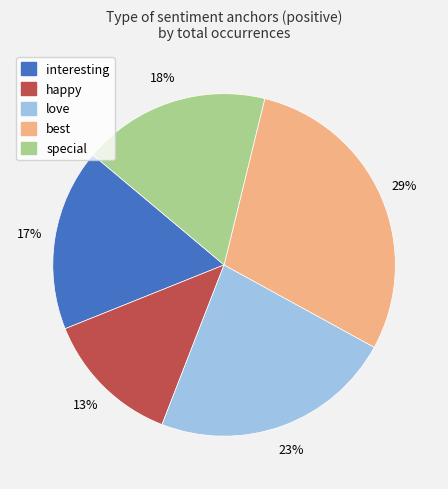

Does any single category account for the majority?

No